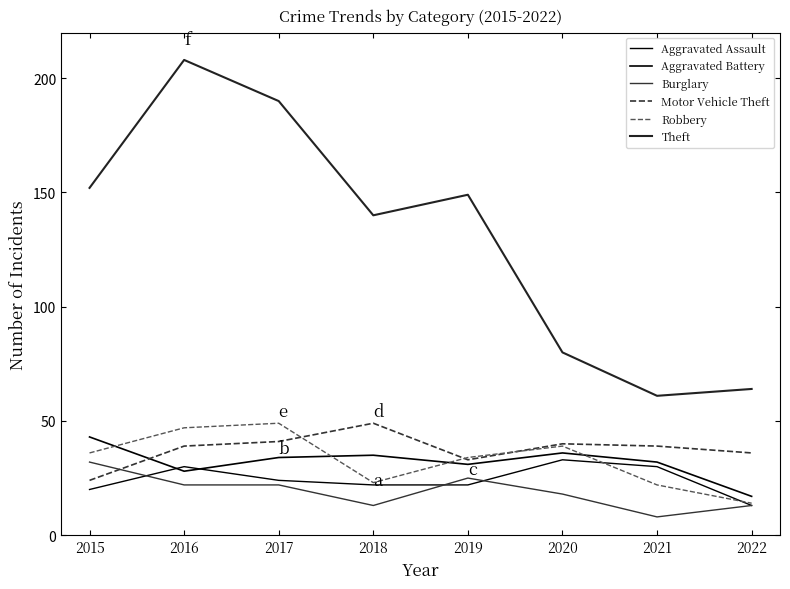

Does the chart have visible grid lines?

No